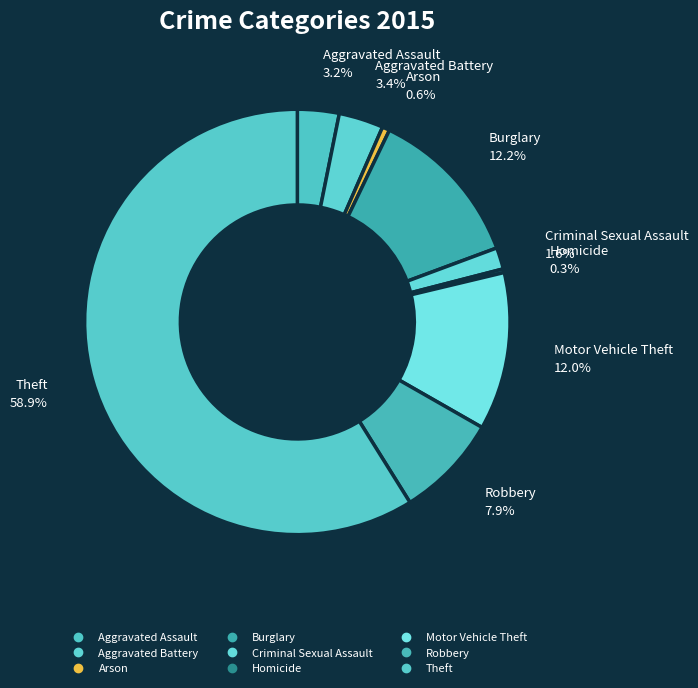

Does Burglary represent more than half of the total?

No